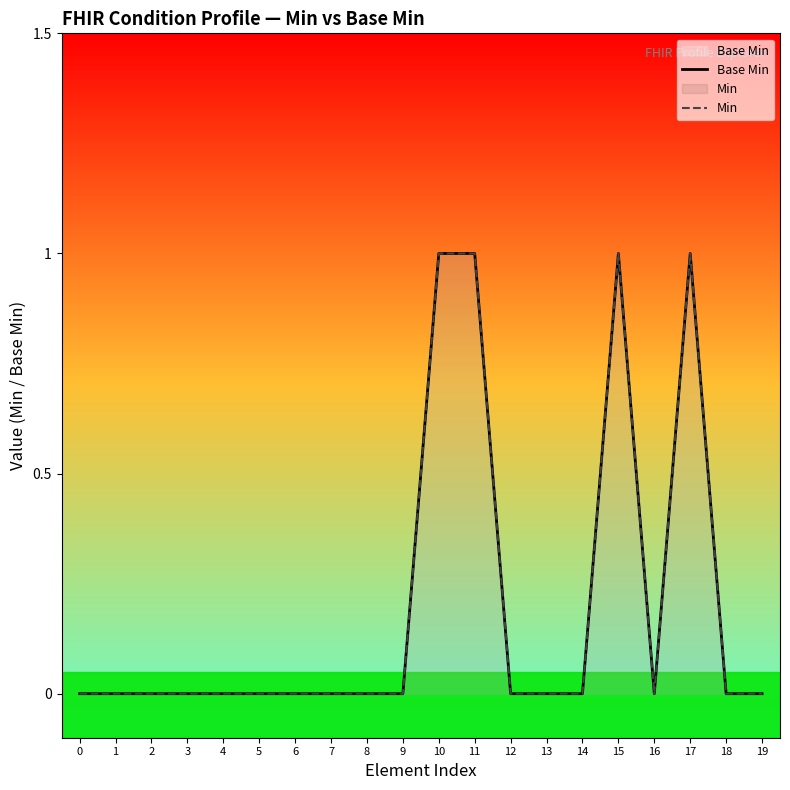

True or false: Min has more than 0 interior local peaks.

True